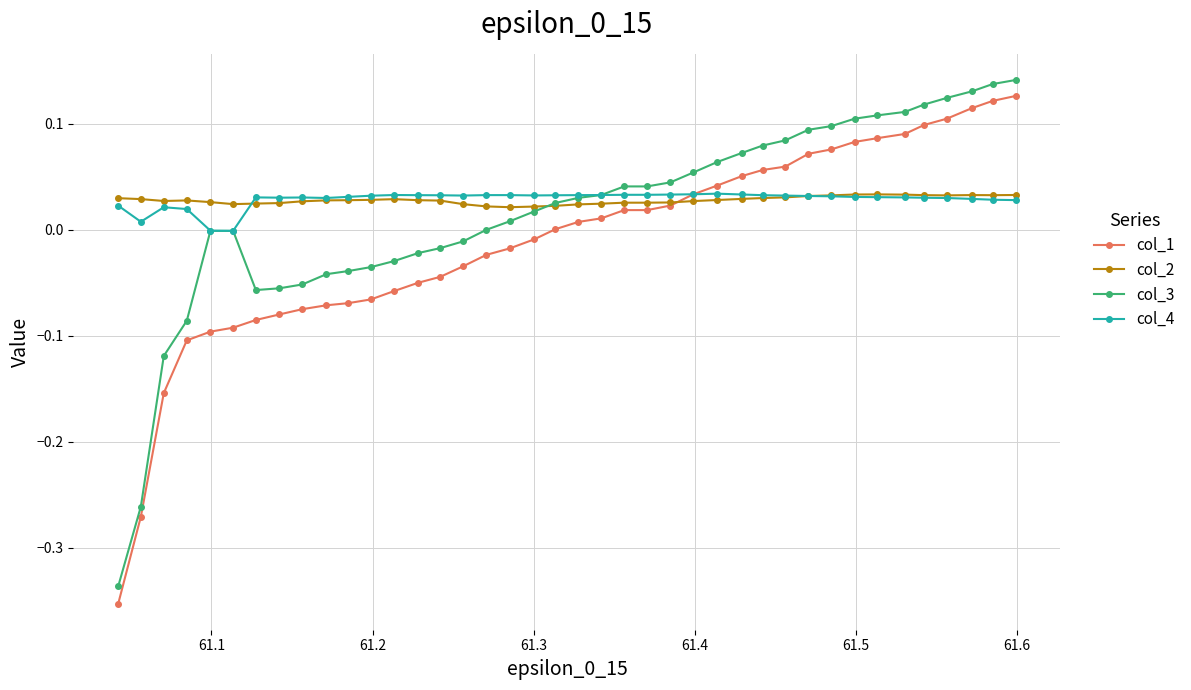

Which series has the largest range (max minus min)?

col_1